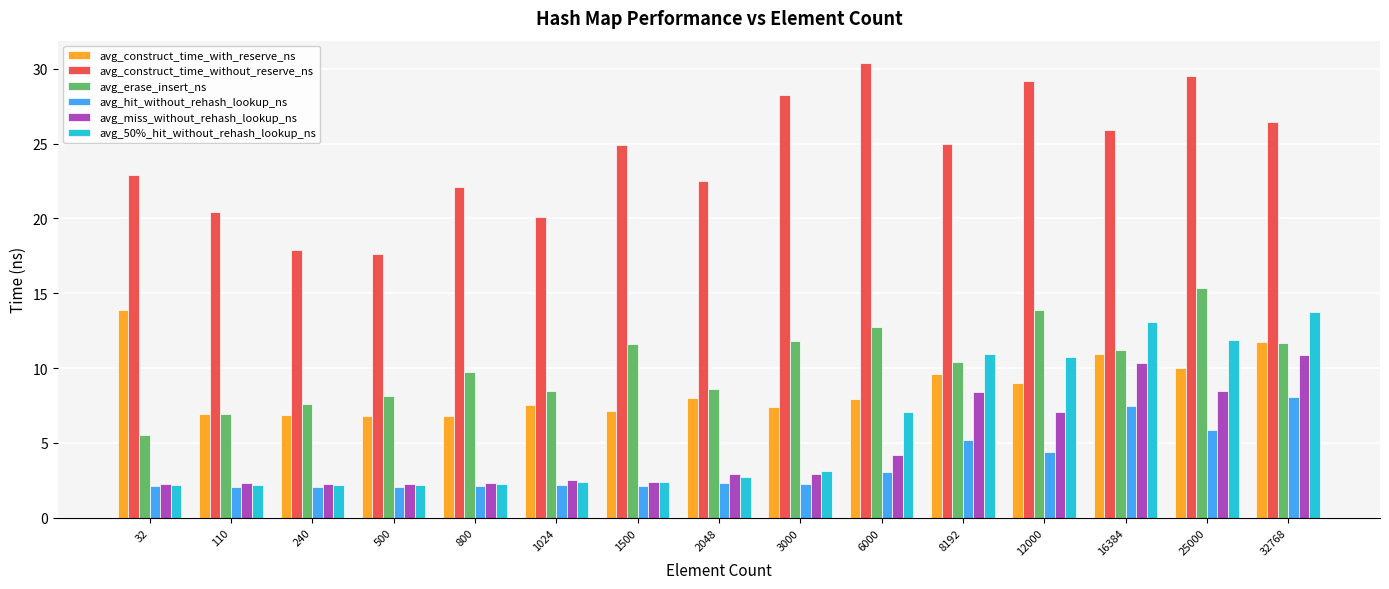

Is it true that avg_hit_without_rehash_lookup_ns equals 2.1 at 240?

True